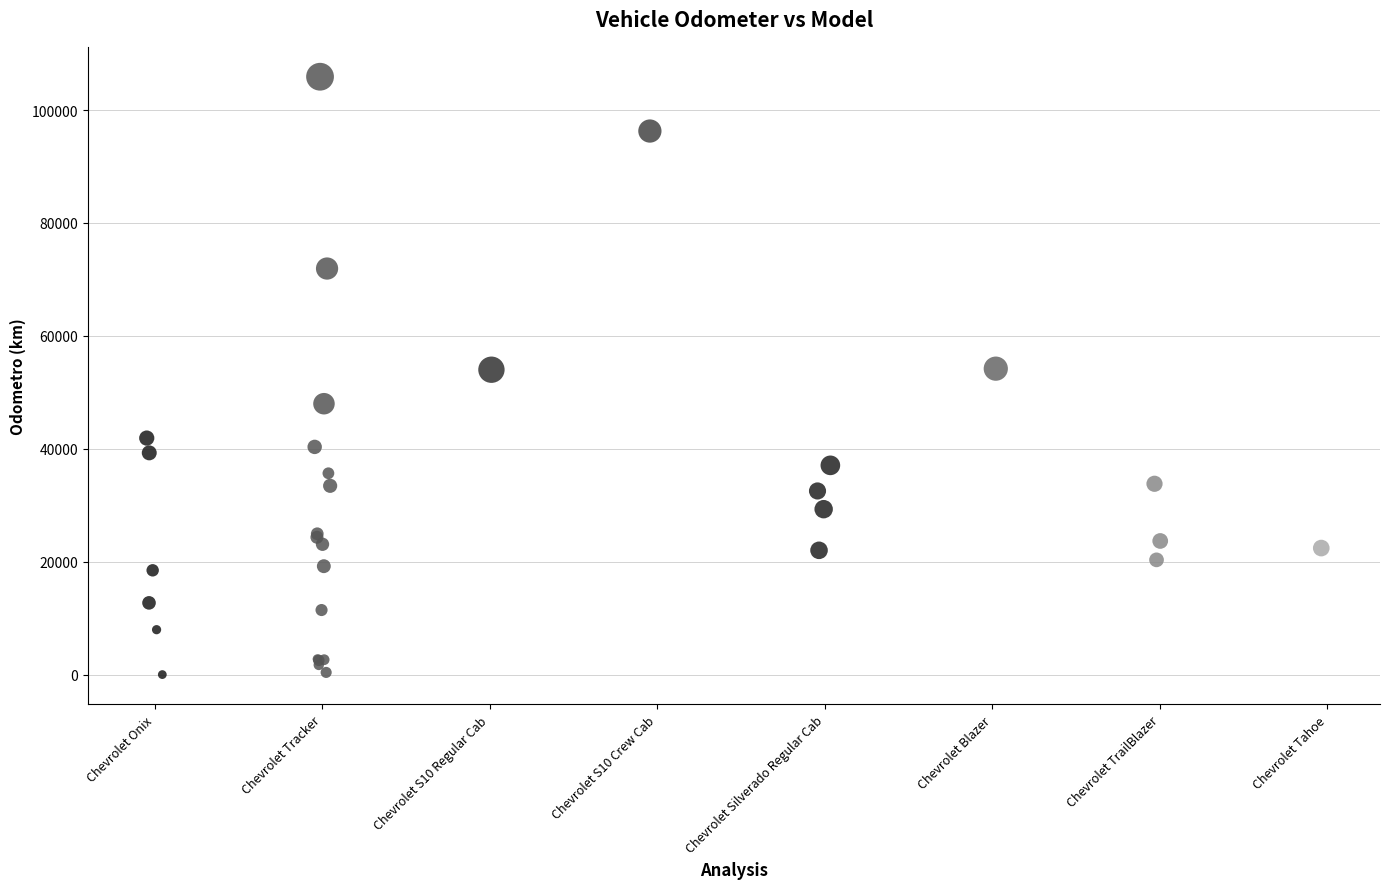

What are all the series names shown in the legend?

Chevrolet Onix, Chevrolet Tracker, Chevrolet S10 Regular Cab, Chevrolet S10 Crew Cab, Chevrolet Silverado Regular Cab, Chevrolet Blazer, Chevrolet TrailBlazer, Chevrolet Tahoe